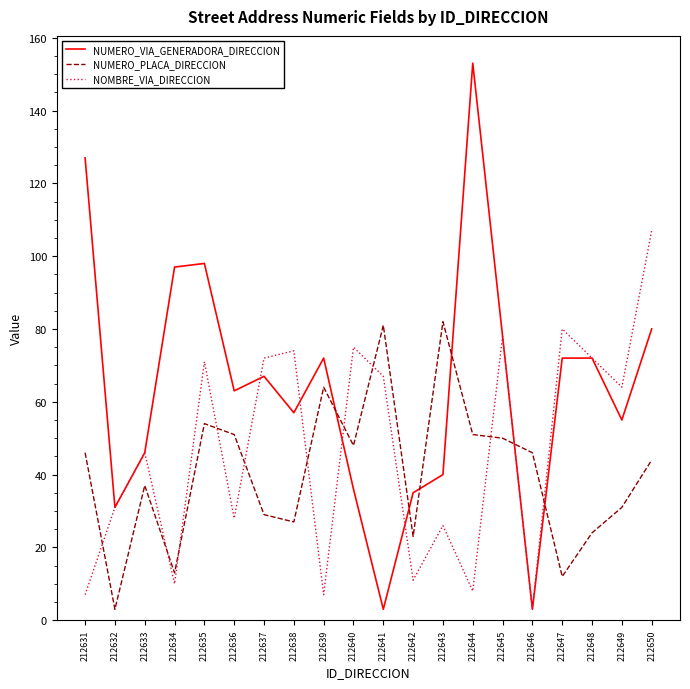

Does the chart have visible grid lines?

No